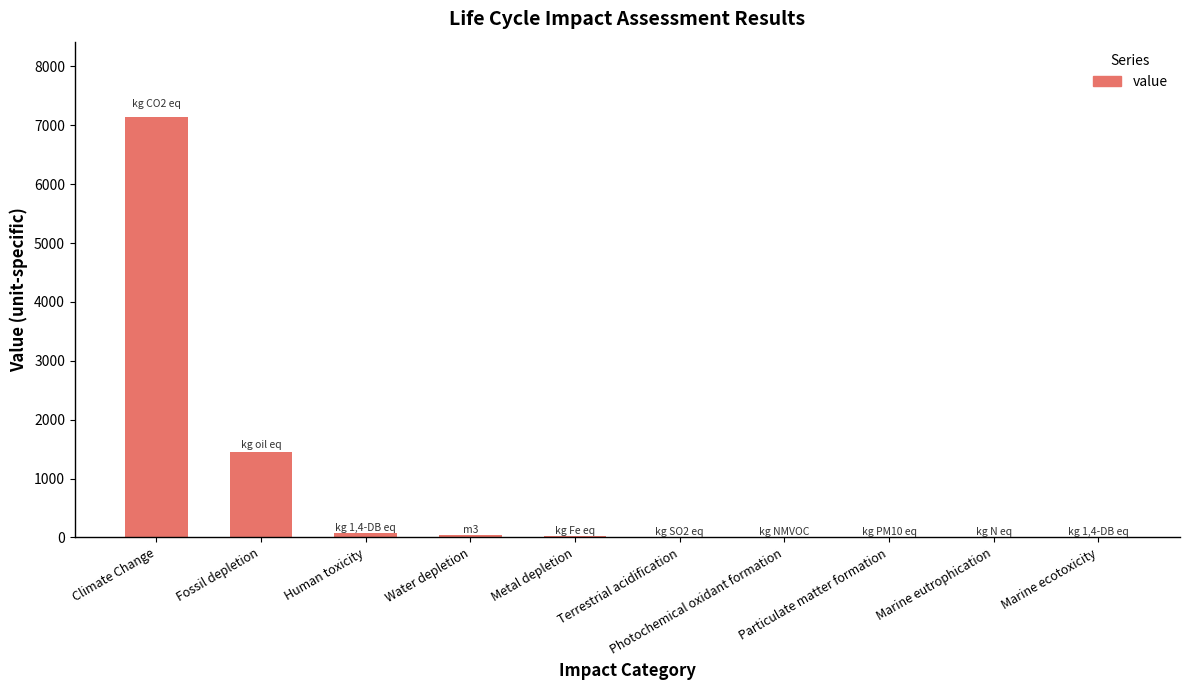

What is the greatest value displayed?

7134.8